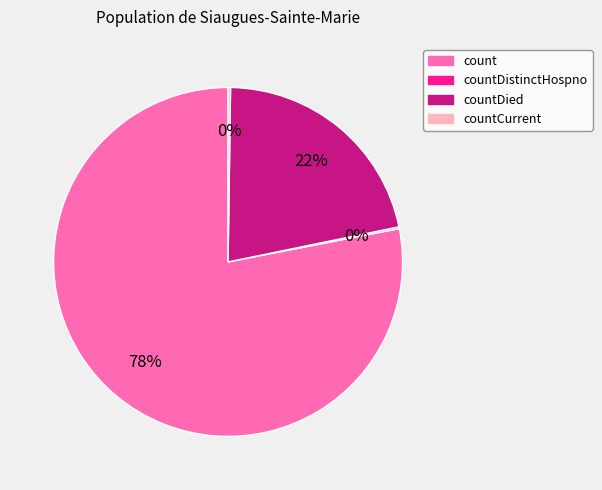

Does any single category account for the majority?

Yes